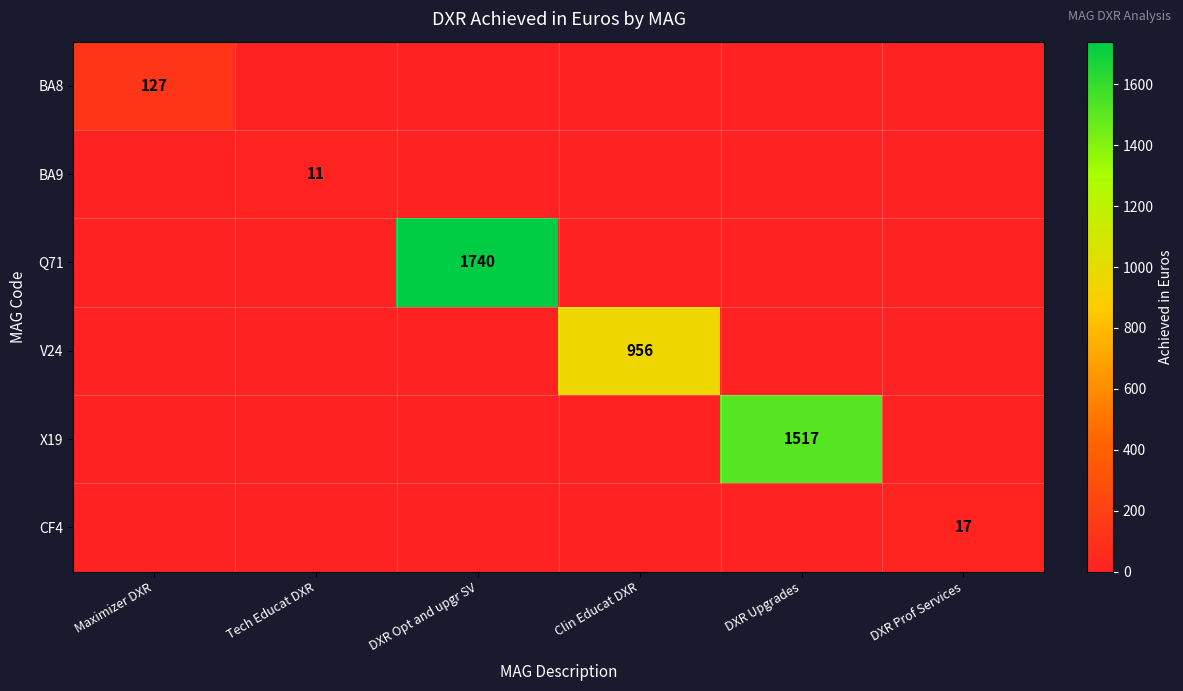

The V24 series shows 956 at Clin Educat DXR. True or false?

True